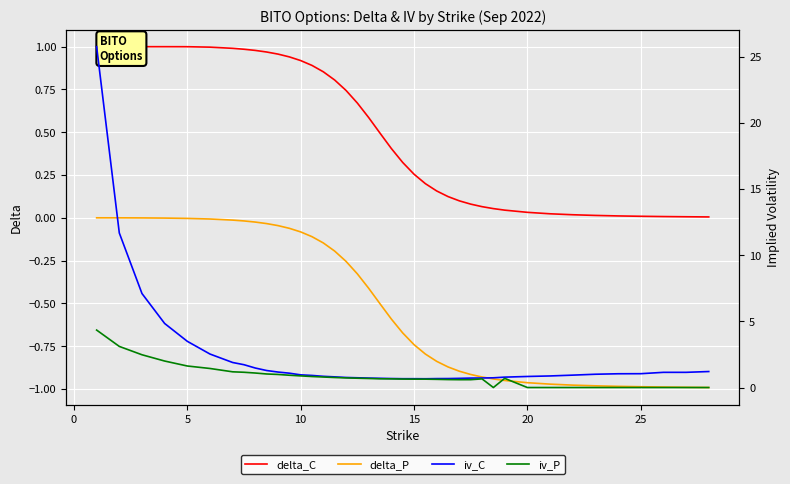

The delta_P series shows -0.1 at 10. True or false?

True